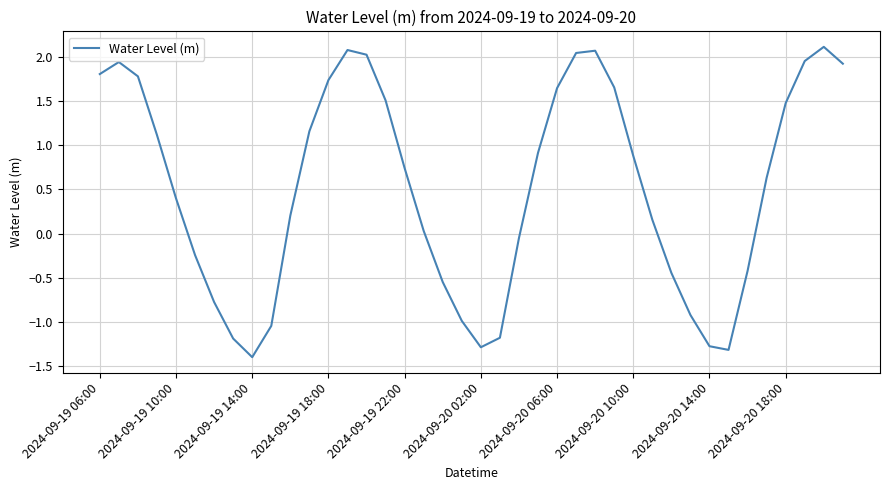

What is the smallest value displayed?

-1.4